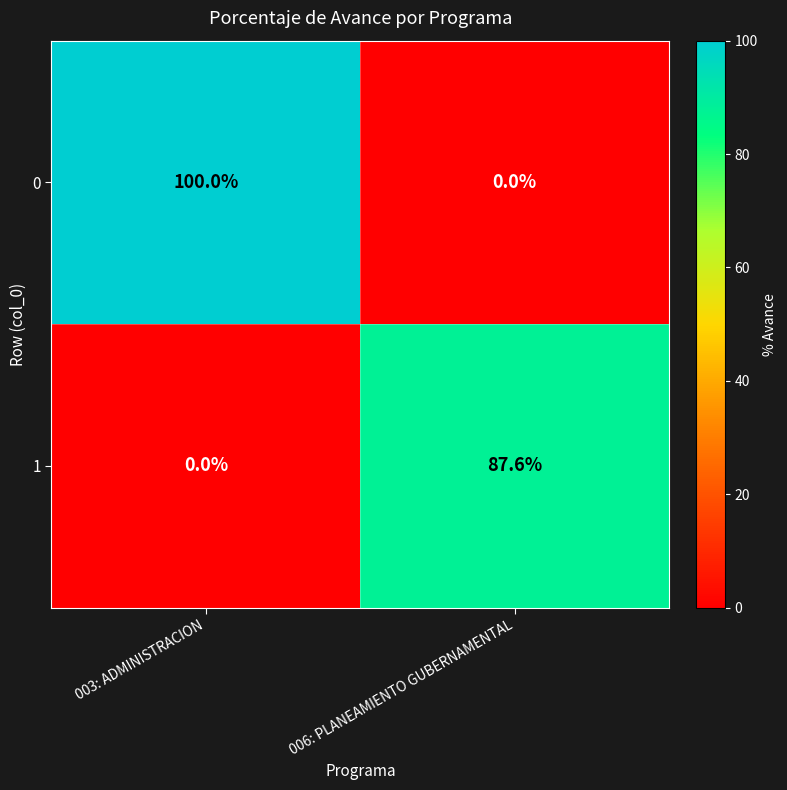

Reading right to left, list all the values displayed in this chart.

0: 0.0	100.0
1: 87.6	0.0